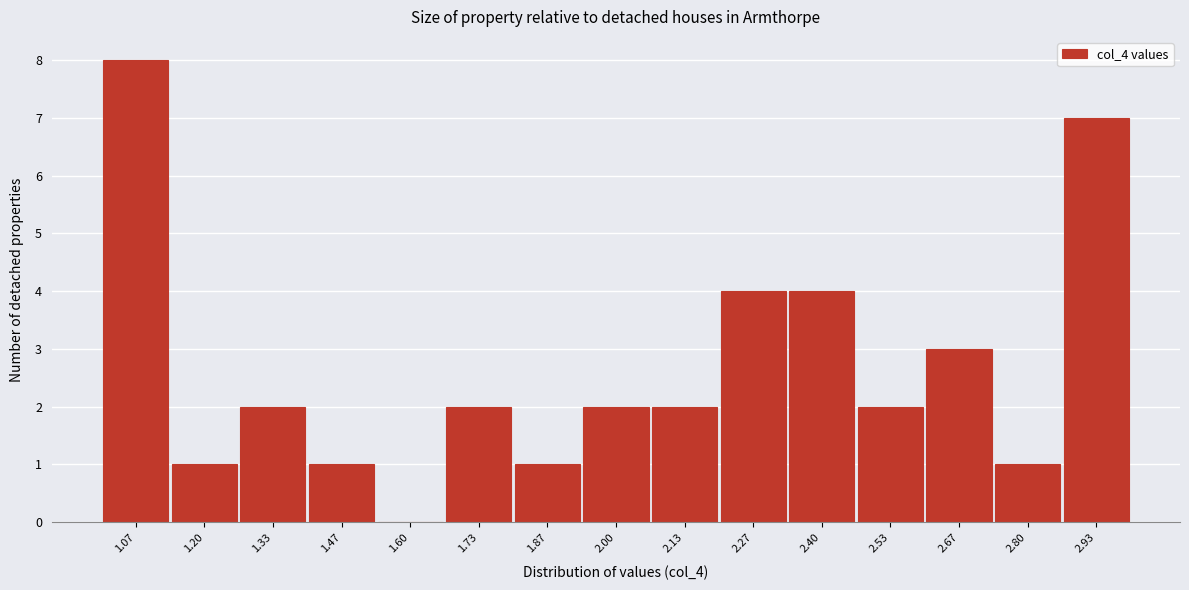

How tall is the bar that spans 1.94 to 2.06 on the x-axis? Neither the bar edges nor the heights are printed on the chart, so give them approximately, as read against the axes.

2